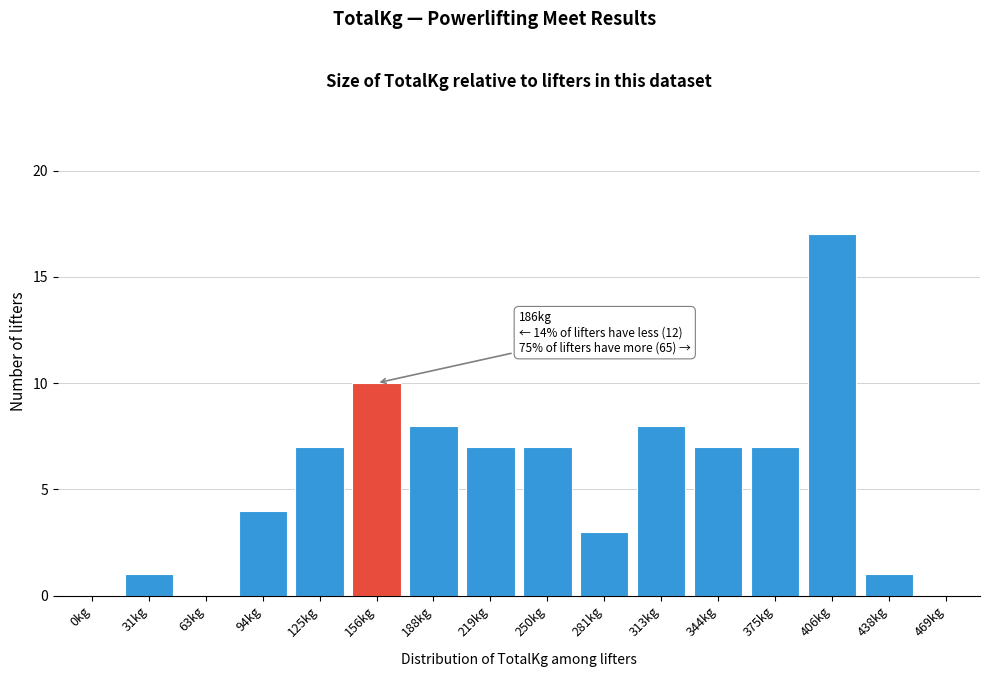

Reading left to right, what are all the values shown in this chart?

0kg=0	31kg=1	63kg=0	94kg=4	125kg=7	156kg=10	188kg=8	219kg=7	250kg=7	281kg=3	313kg=8	344kg=7	375kg=7	406kg=17	438kg=1	469kg=0